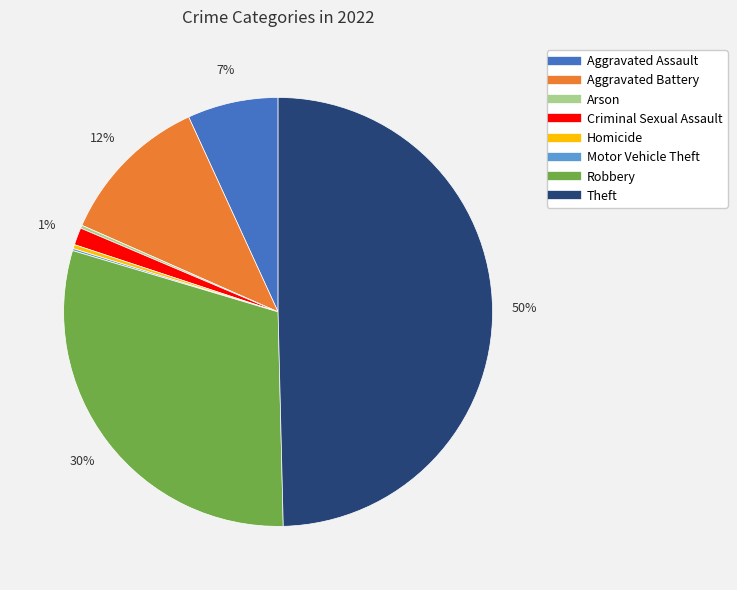

What is the ratio of the value at Criminal Sexual Assault to the value at Homicide?

4.2